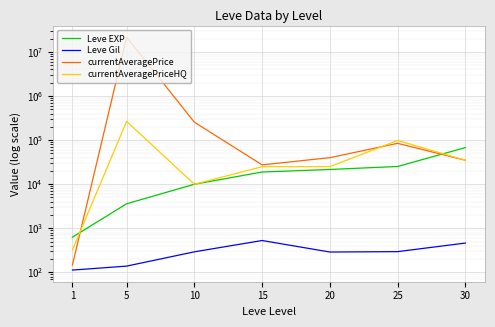

True or false: currentAveragePrice has more than 1 points higher than both neighbors.

True